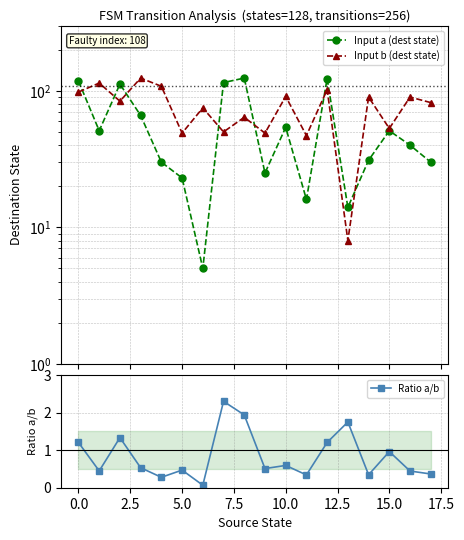

Which series has the widest spread of values?

Input a (dest state)